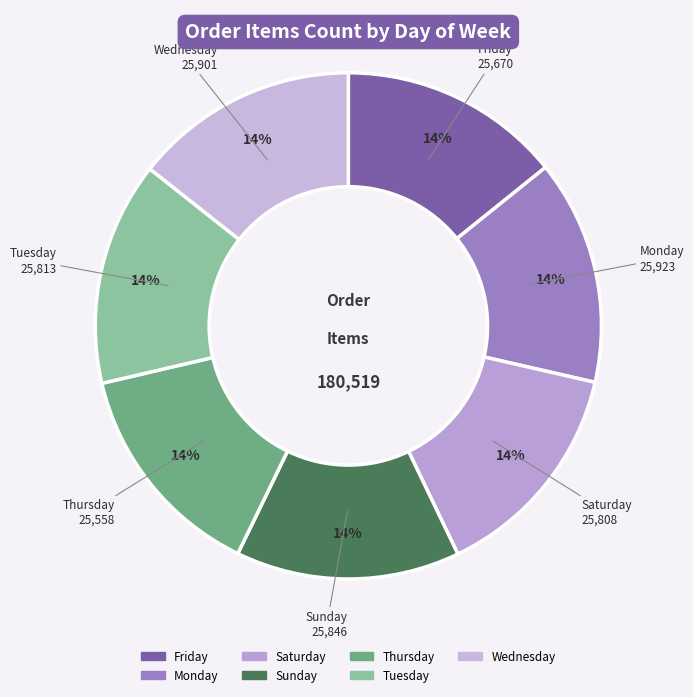

Approximately how many times larger is the value at Sunday compared to Saturday?

1.0